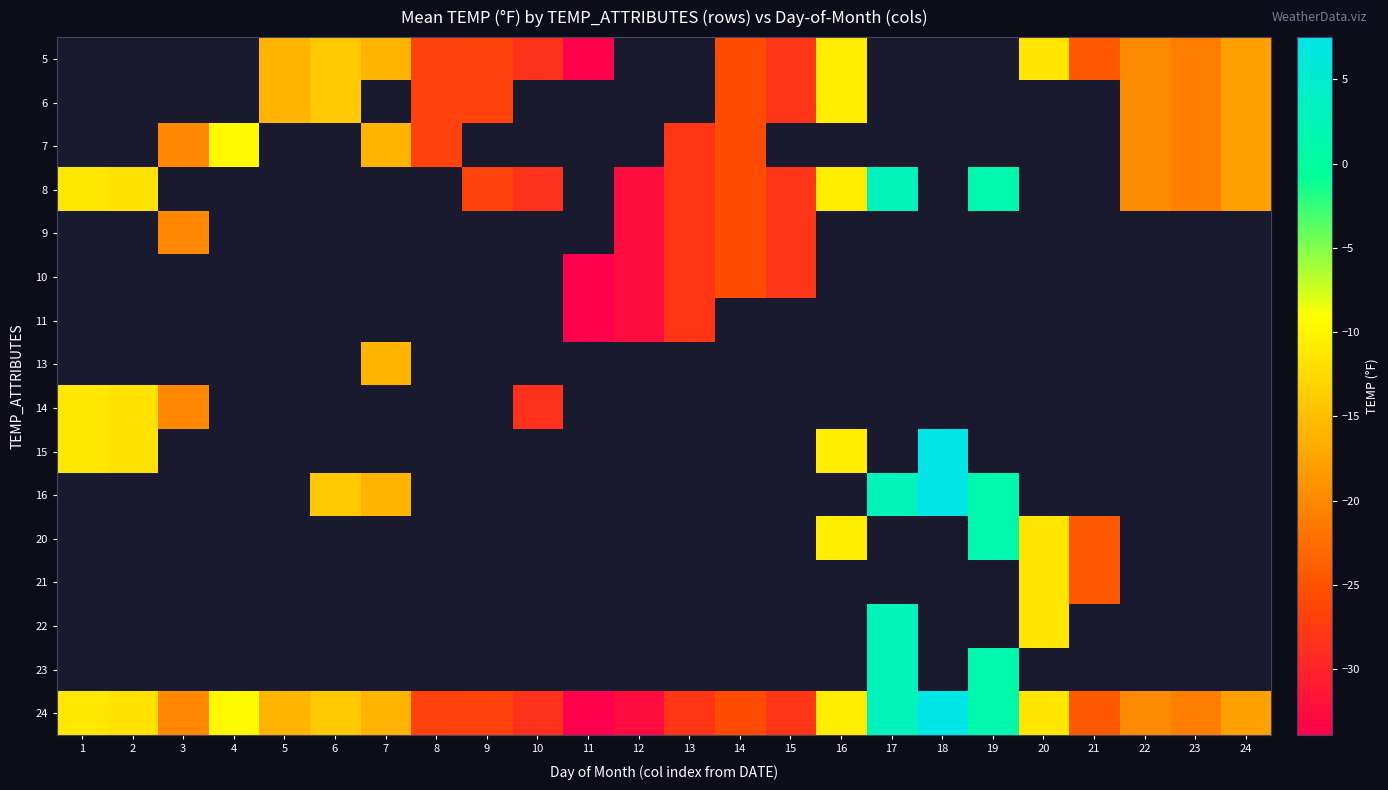

List the series in order of their peak value, highest first.

15, 16, 20, 21, 22, 23, 24, 5, 6, 7, 8, 9, 10, 11, 13, 14